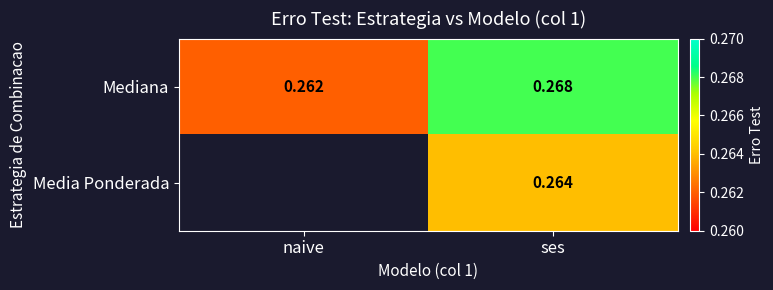

Which category has the lowest value in the Mediana series?

naive